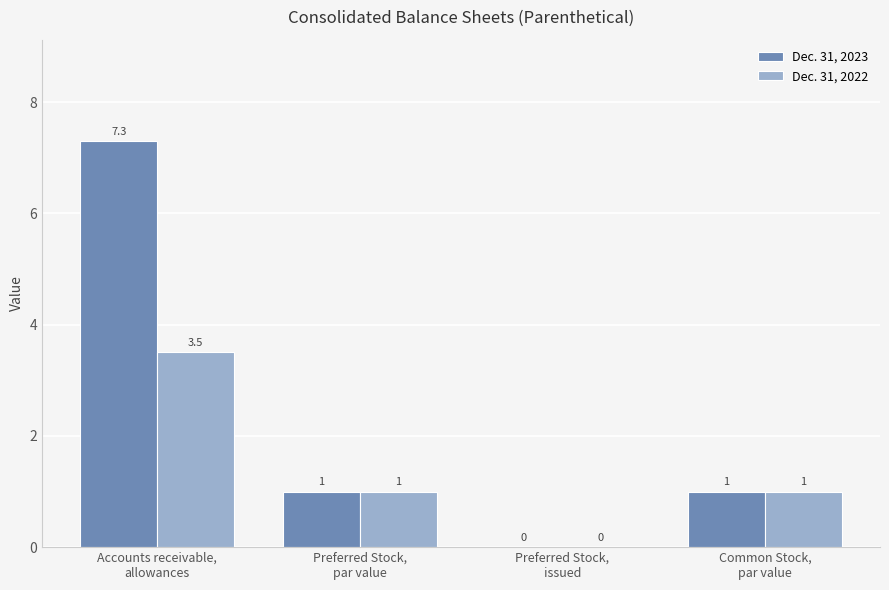

What is the difference between the Dec. 31, 2023 values at Preferred Stock,
par value and Accounts receivable,
allowances?

6.3